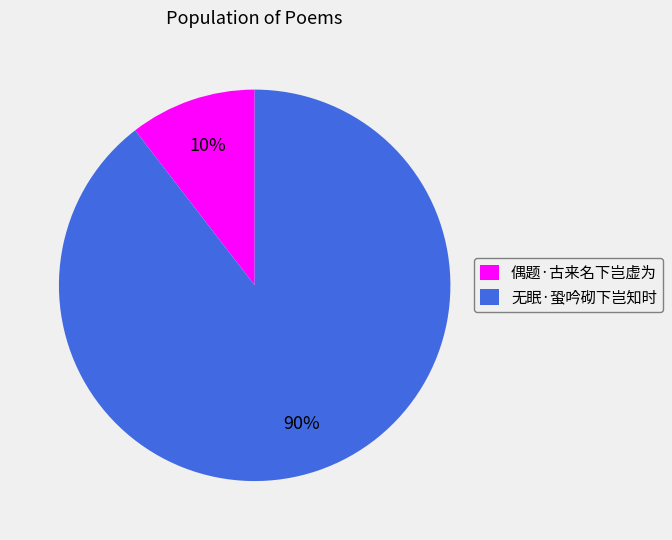

To the nearest percent, what portion does 偶题·古来名下岂虚为 represent?

10%